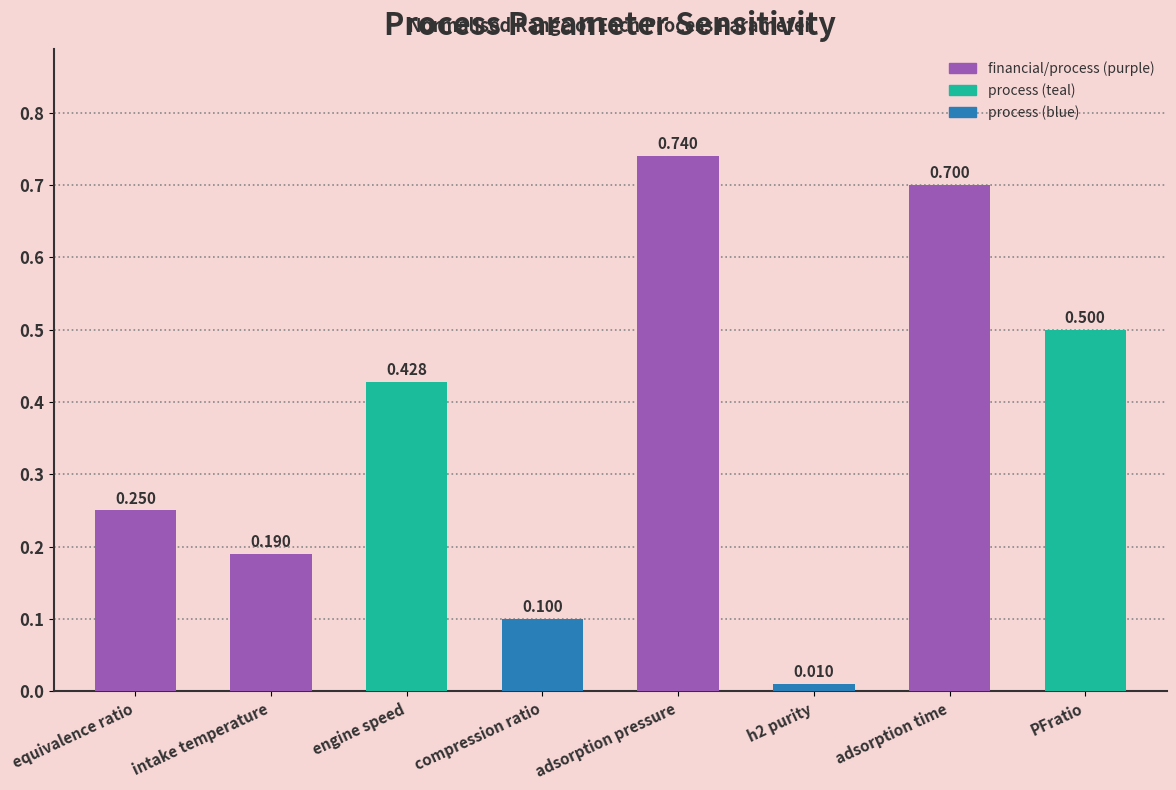

What is the label of the 8th bar from the right?

equivalence ratio